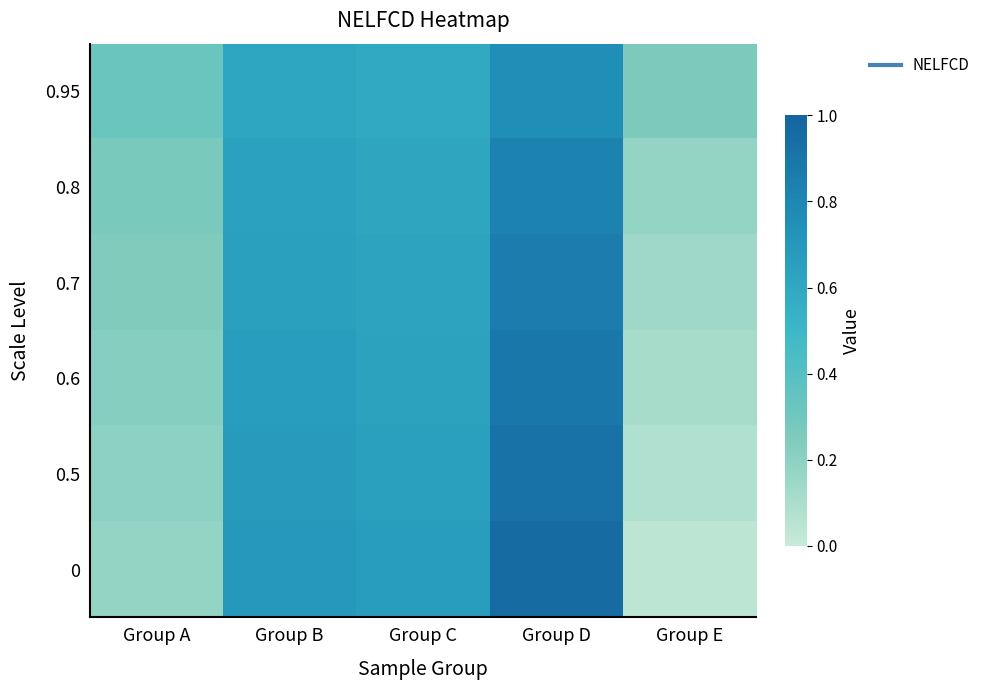

At which category is the sum across all series the highest?

Group D